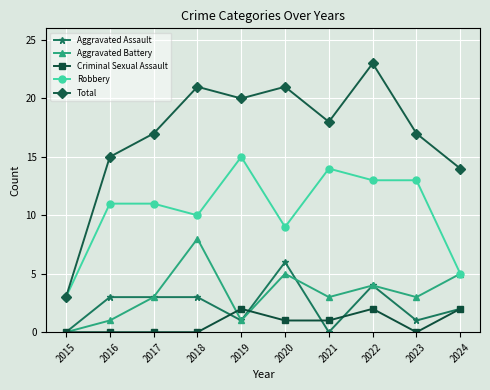

At which category is the sum across all series the highest?

2022